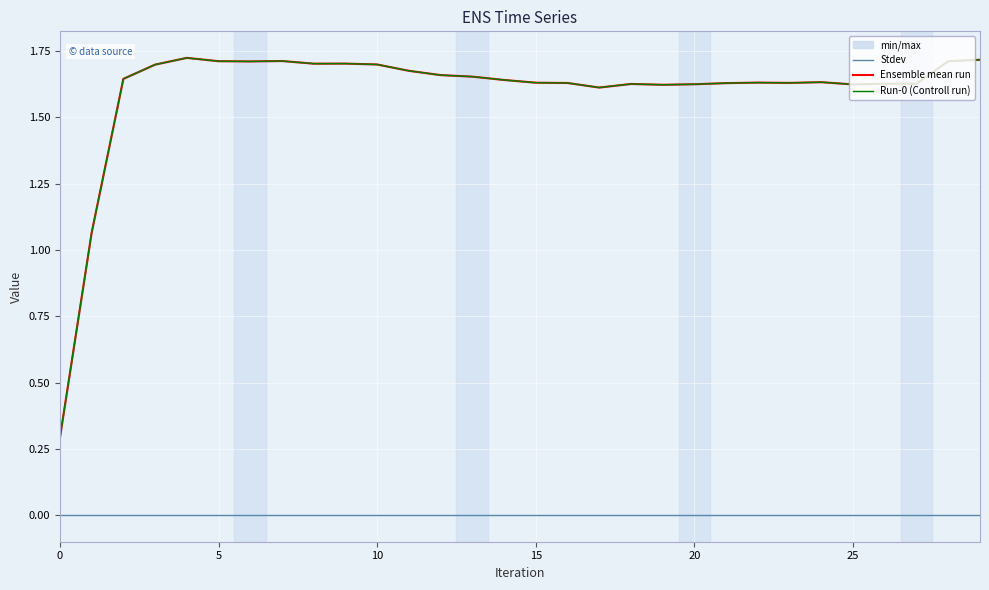

Rank the series at 28 from lowest to highest value.

Stdev, Ensemble mean run, Run-0 (Controll run)